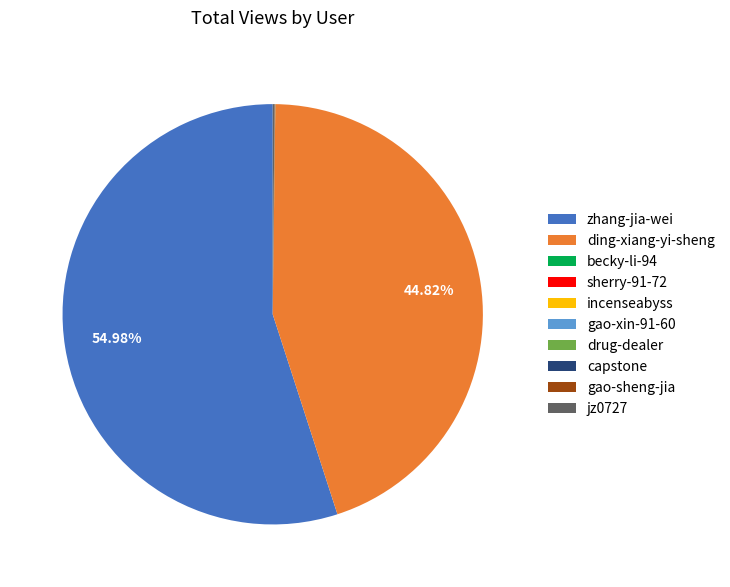

Does zhang-jia-wei account for over 50% of the chart?

Yes